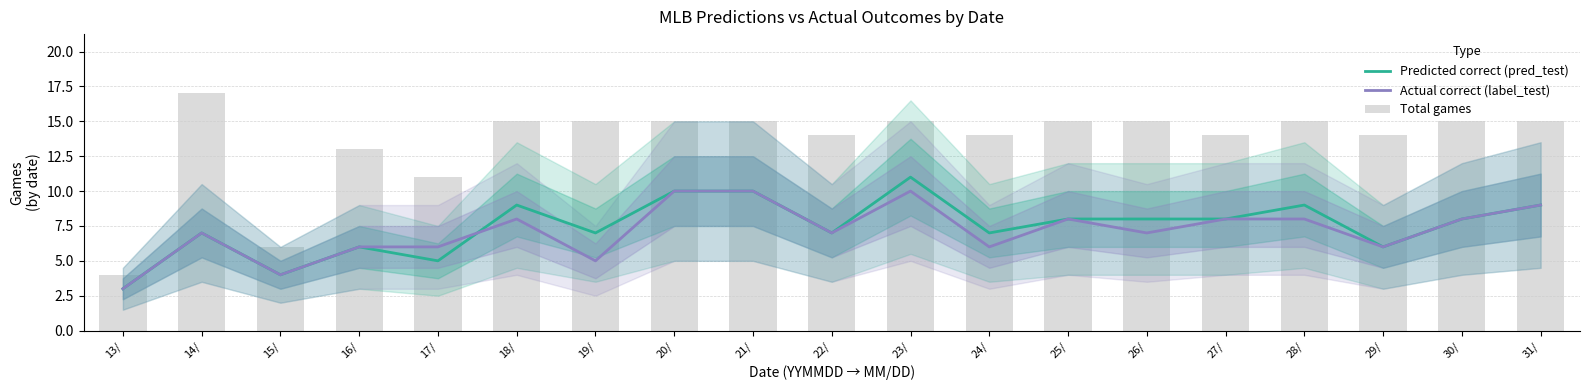

Rank the series by their maximum value, from highest to lowest.

Total games, Predicted correct (pred_test), Actual correct (label_test)